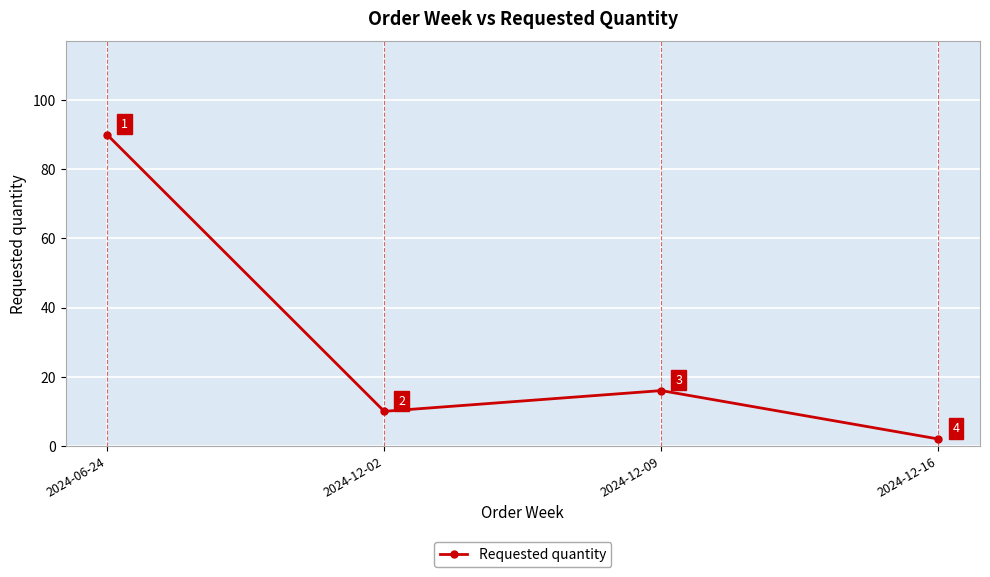

Does the chart display data point markers on the line(s)?

Yes